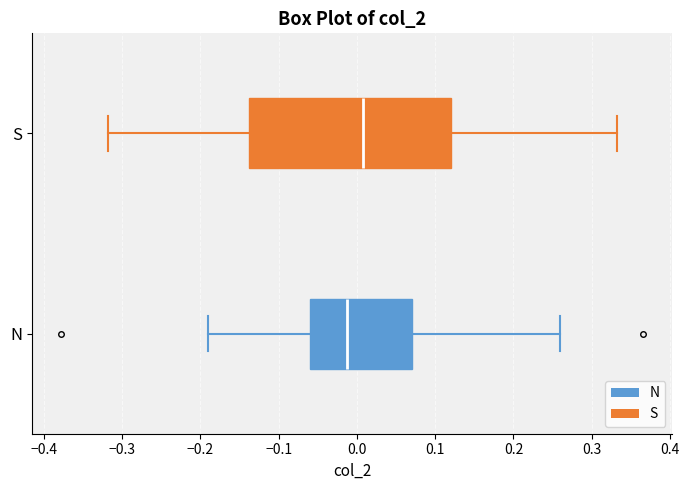

Reading bottom to top, transcribe this box plot: for each box, give where its median line is, the range the box spans, and where its two whiskers end, as read against the x-axis. The values are not printed on the chart, so give them approximately, as read against the axis.

N: median -0.01, box -0.06 to 0.07, whiskers -0.19 to 0.26
S: median 0.01, box -0.14 to 0.12, whiskers -0.32 to 0.33